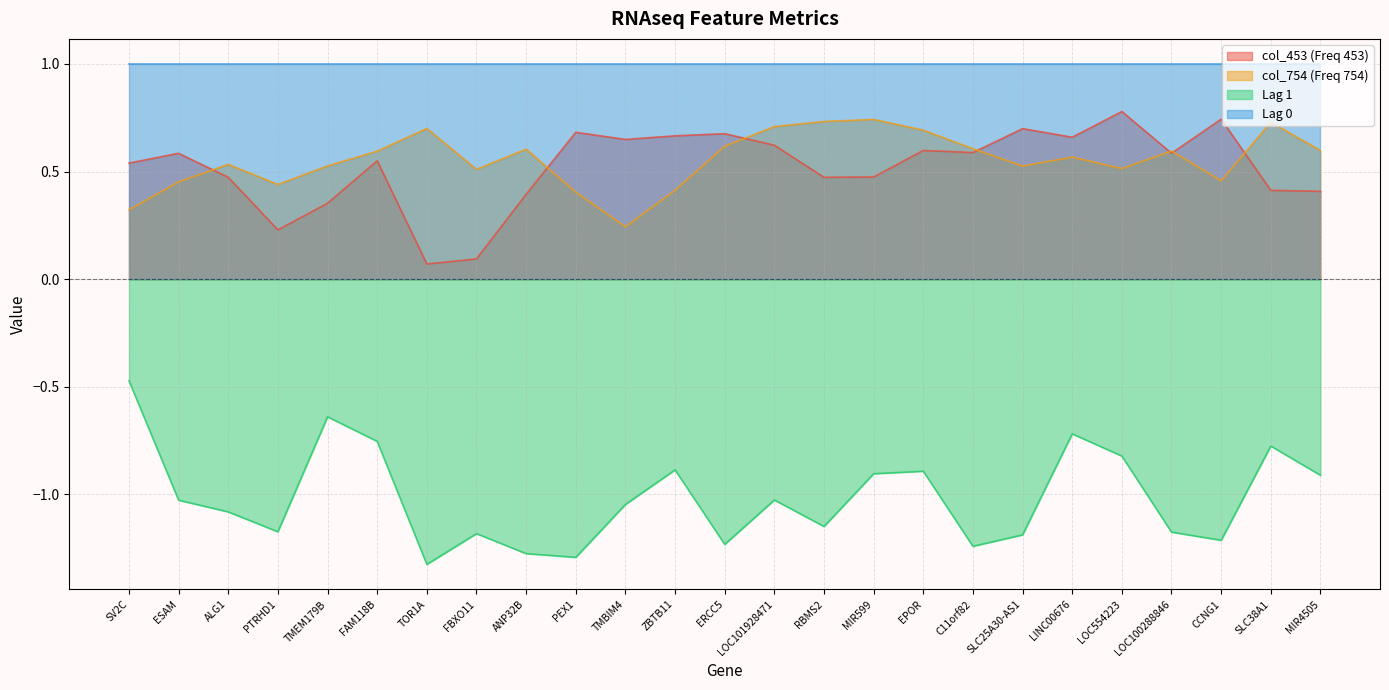

In col_Lag1, how many points are lower than both neighbors (excluding endpoints)?

7